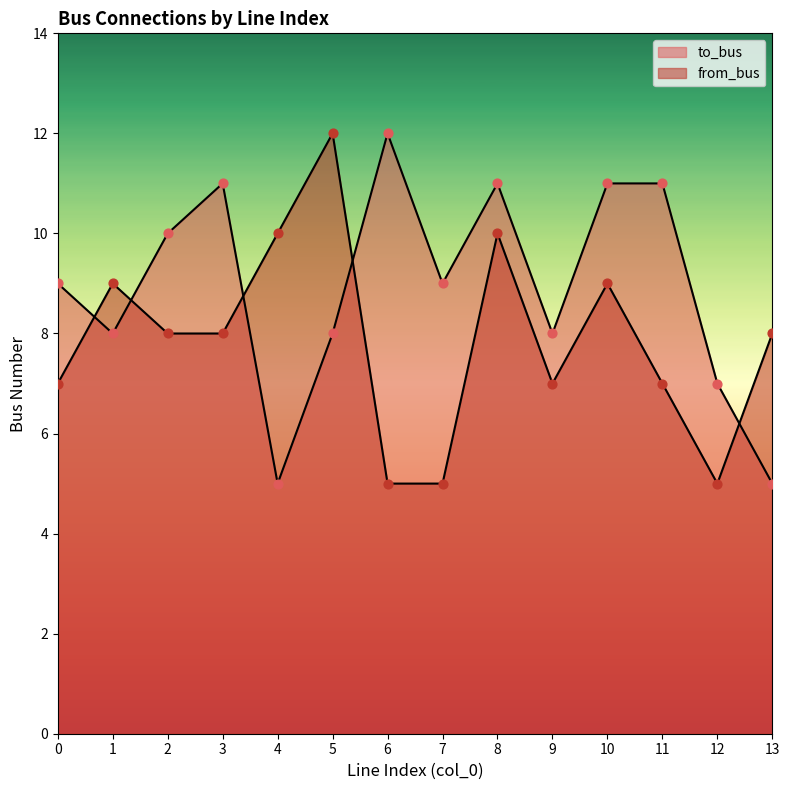

What are all the series names shown in the legend?

to_bus, from_bus